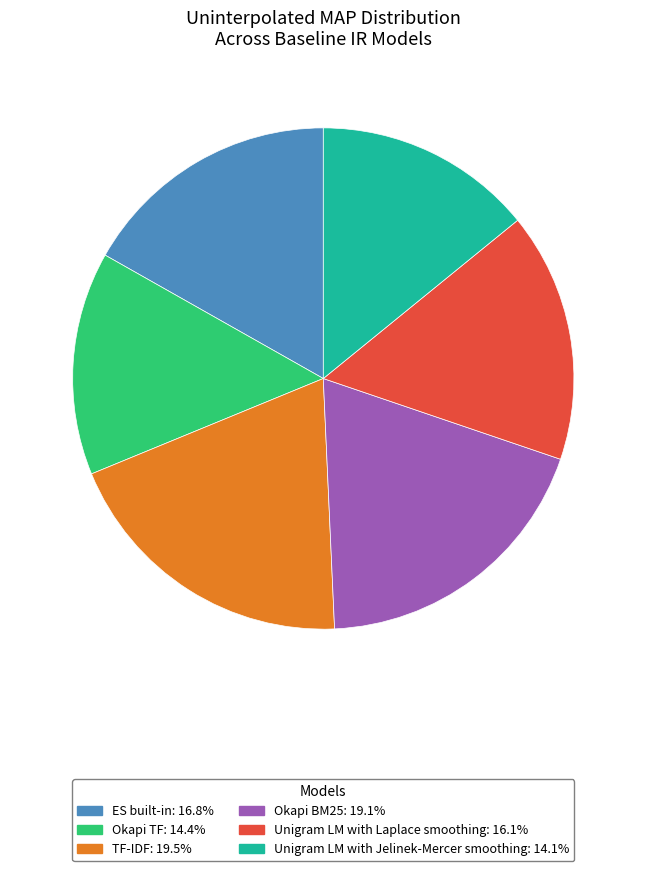

Which has a higher value, Okapi TF or Unigram LM with Laplace smoothing?

Unigram LM with Laplace smoothing